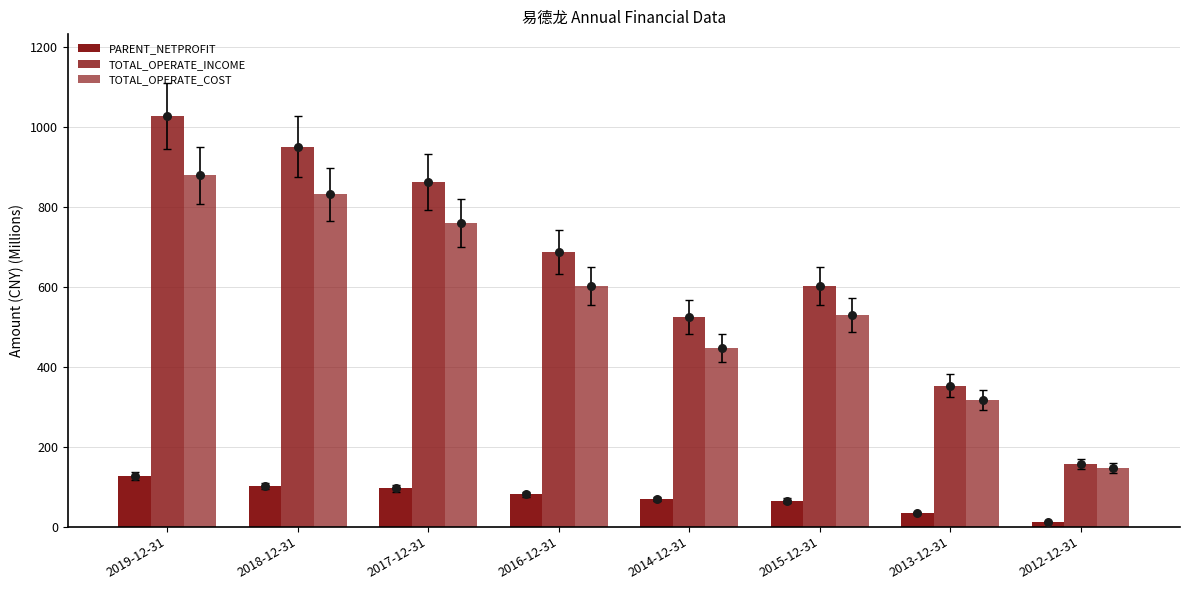

At how many categories does at least one series exceed 430?

6